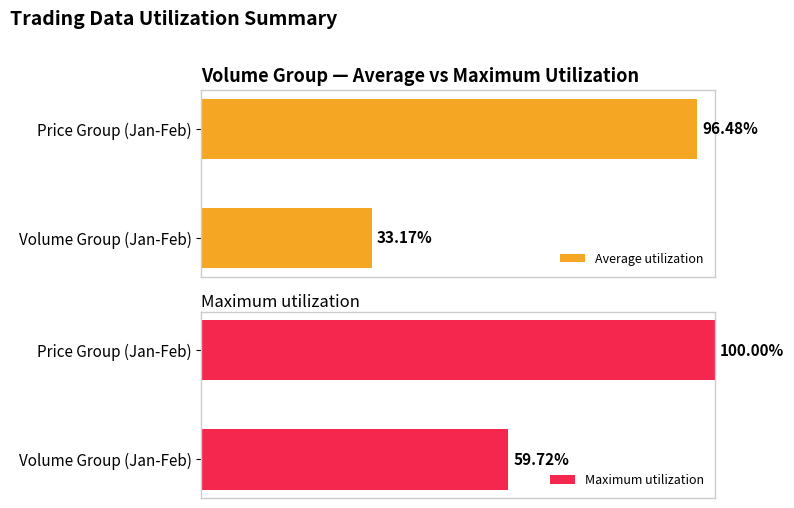

List the series in order of their overall mean, highest first.

Maximum utilization, Average utilization